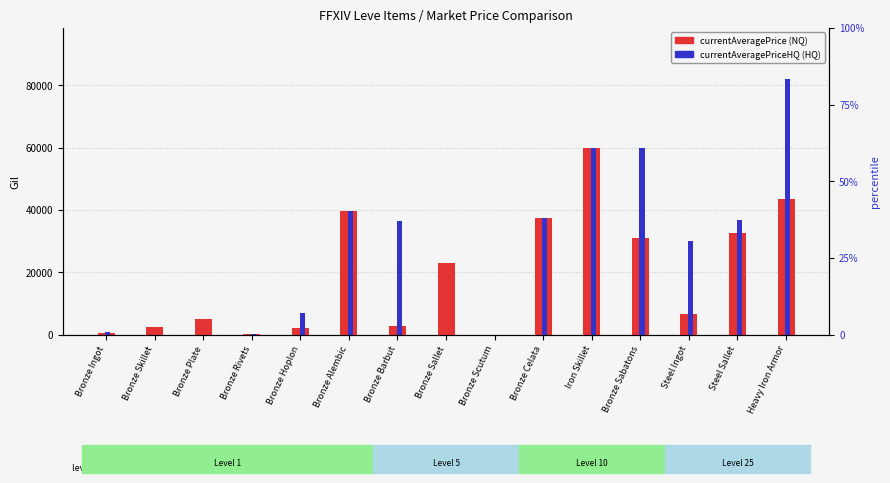

Which series has the largest range (max minus min)?

currentAveragePriceHQ (HQ)